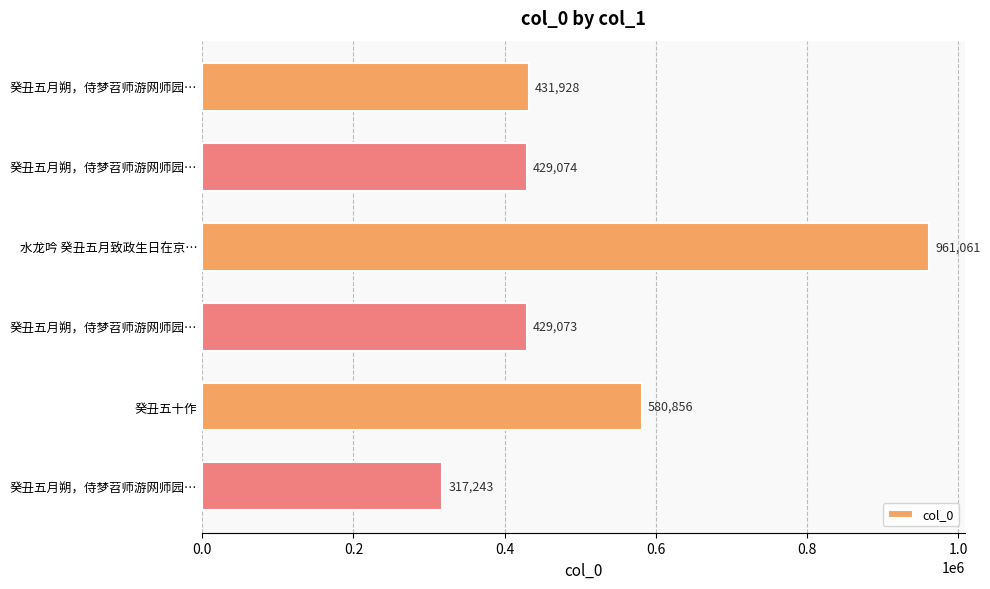

How many data points are less than 431928?

3